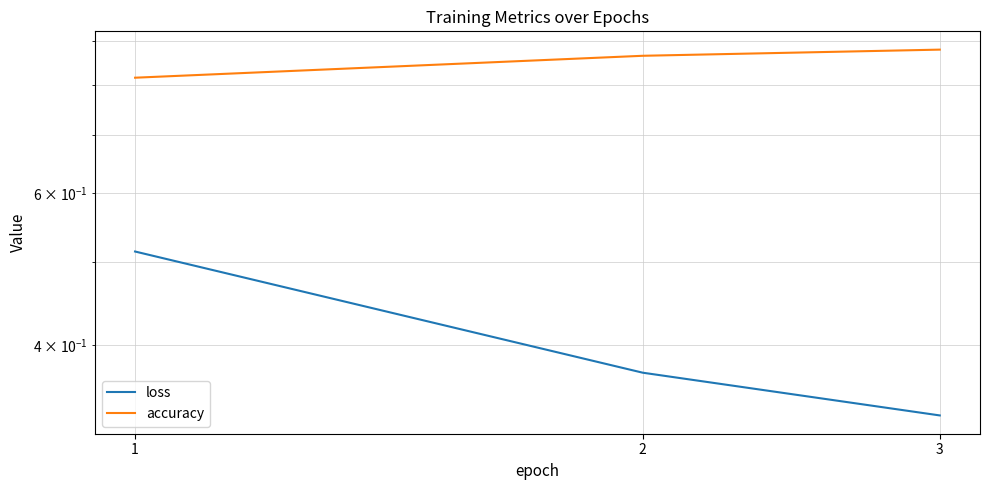

The accuracy series shows 0.9 at 3. True or false?

True